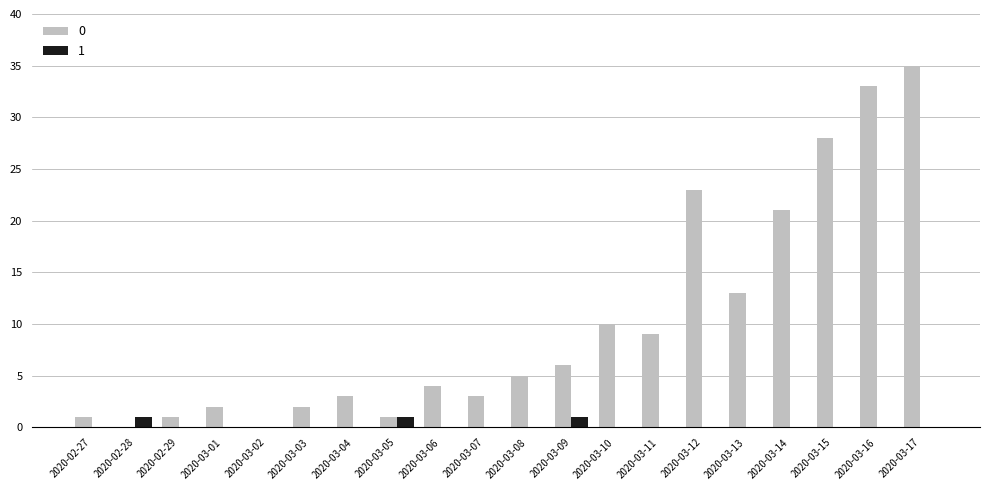

Which category has the highest value across all series?

2020-03-17